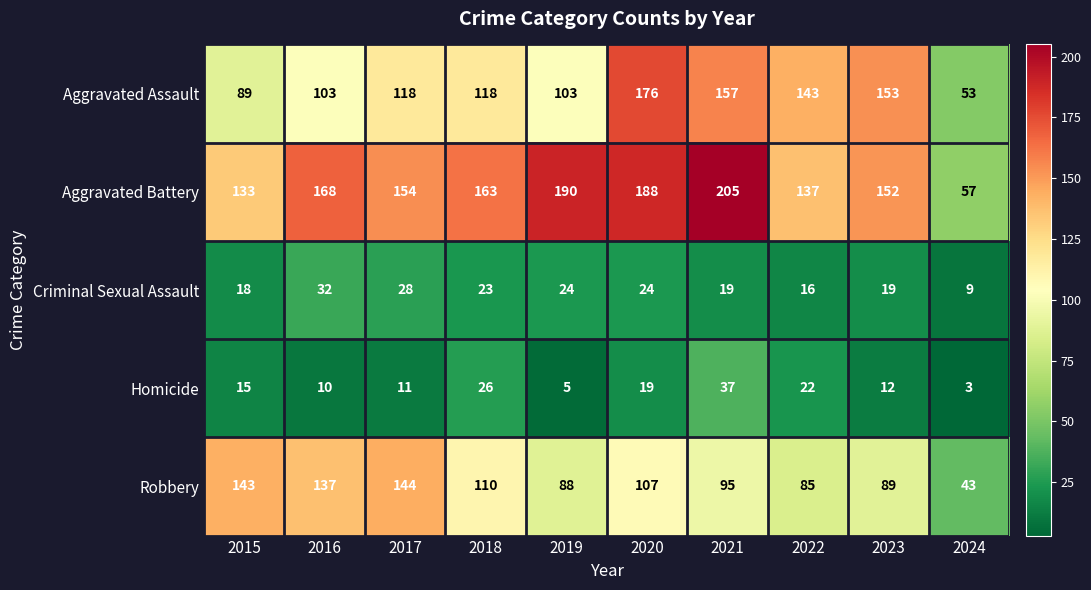

Rank the series by their maximum value, from lowest to highest.

Criminal Sexual Assault, Homicide, Robbery, Aggravated Assault, Aggravated Battery